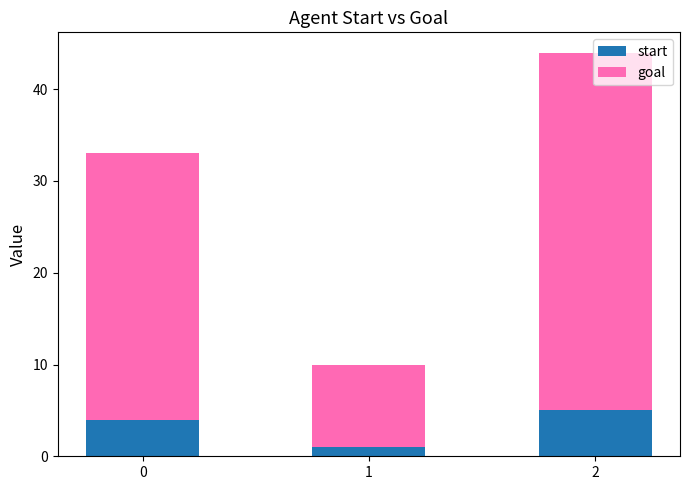

What is the value of the start bar at the 1st from the left?

4